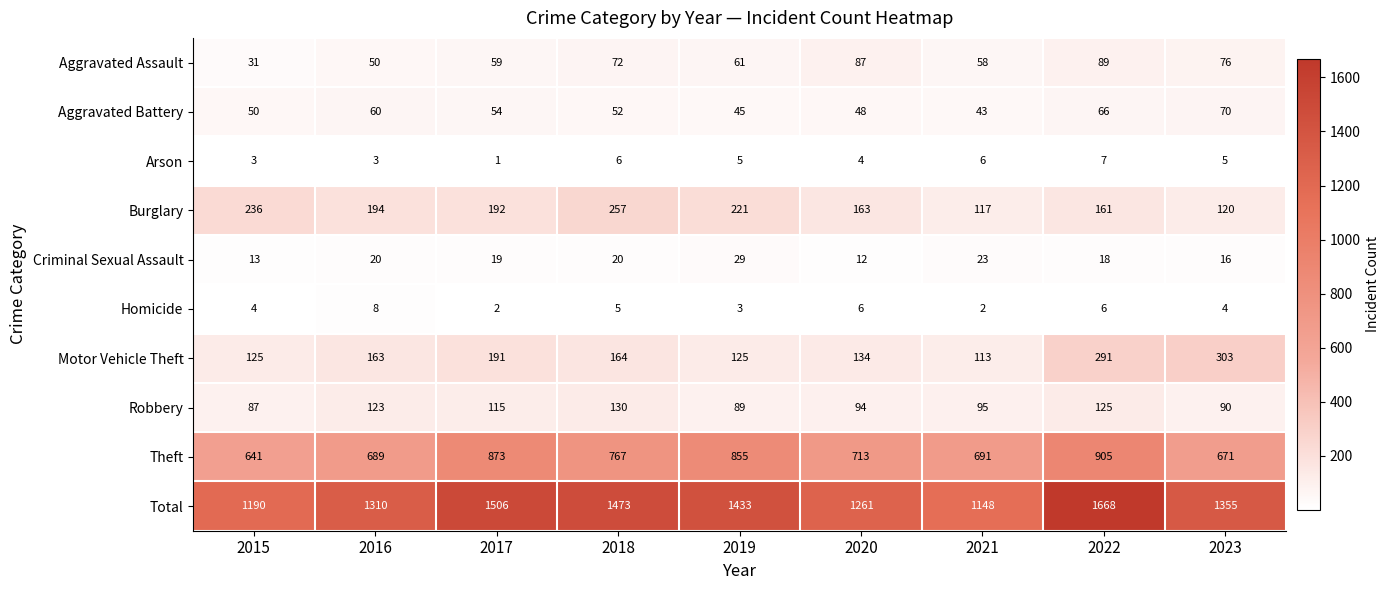

Count the number of categories in the chart.

9